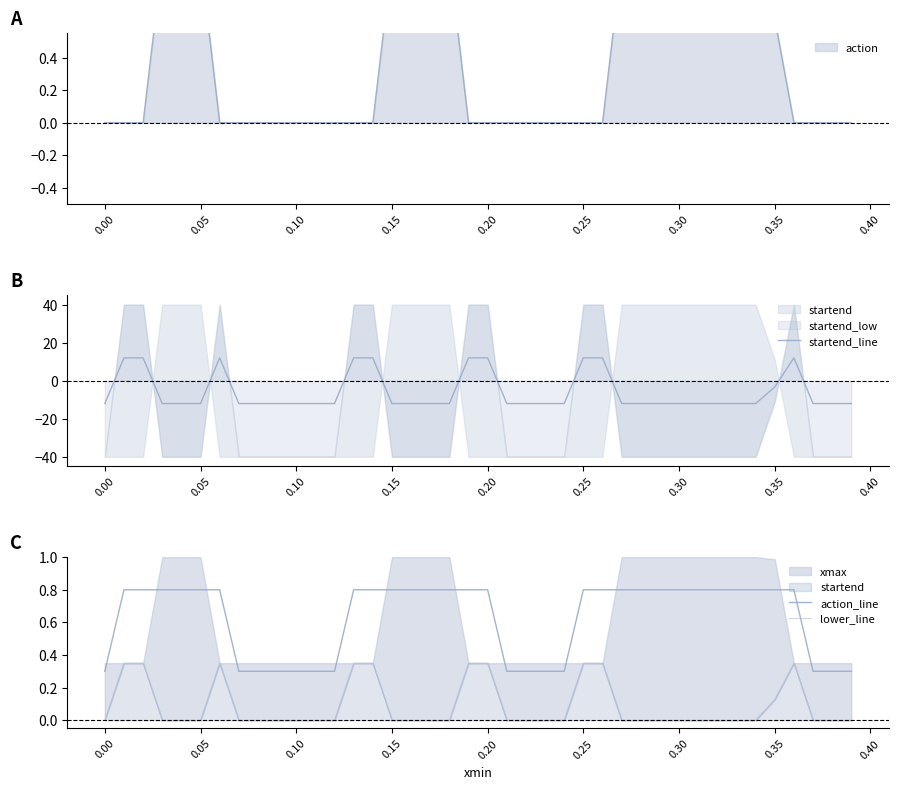

How many data points does each series have?

40